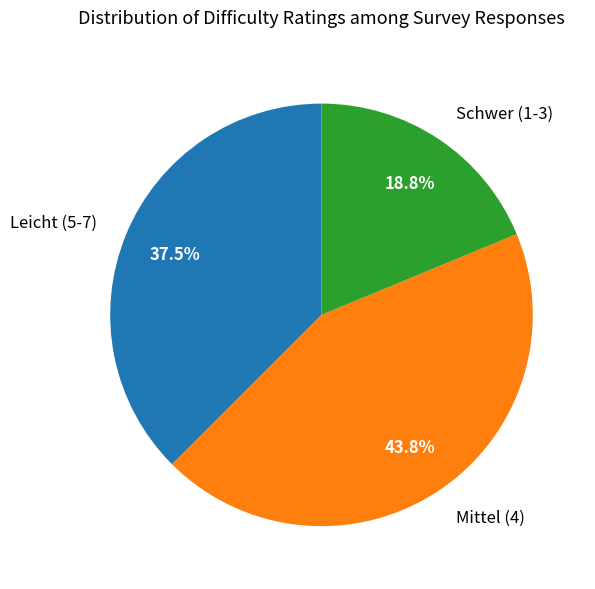

Which slice is the smallest?

Schwer (1-3)